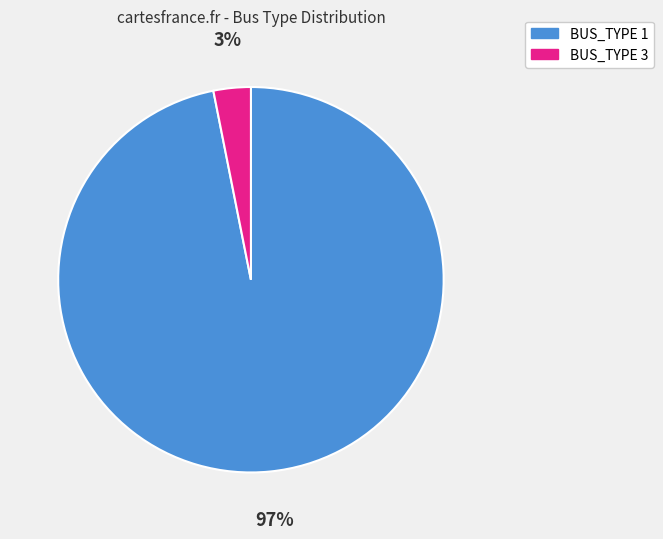

To the nearest percent, what is the average slice percentage?

50%